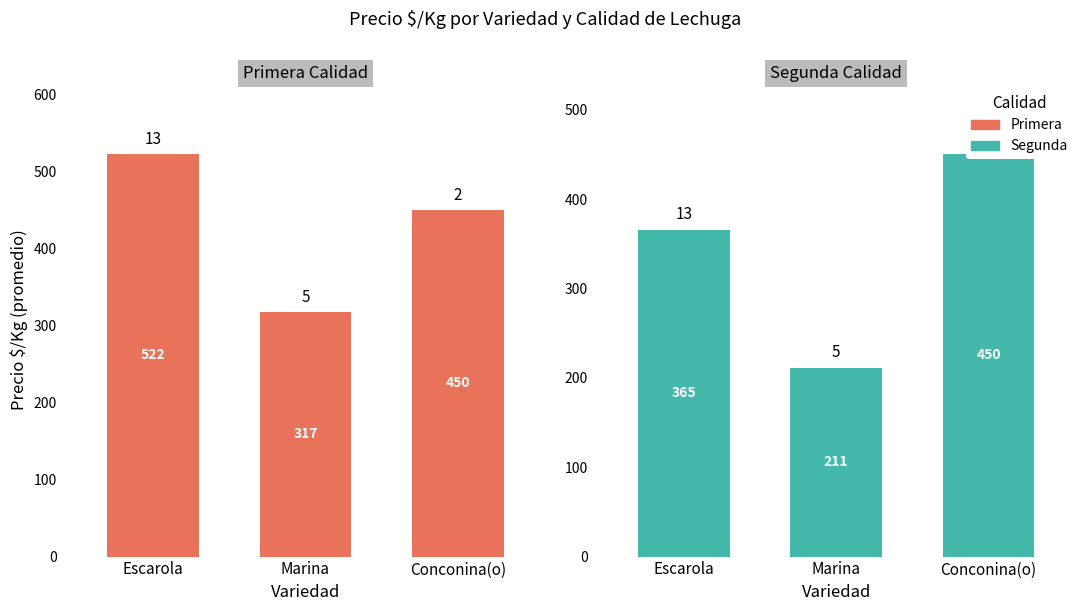

The value of Segunda at Marina is 99. True or false?

False